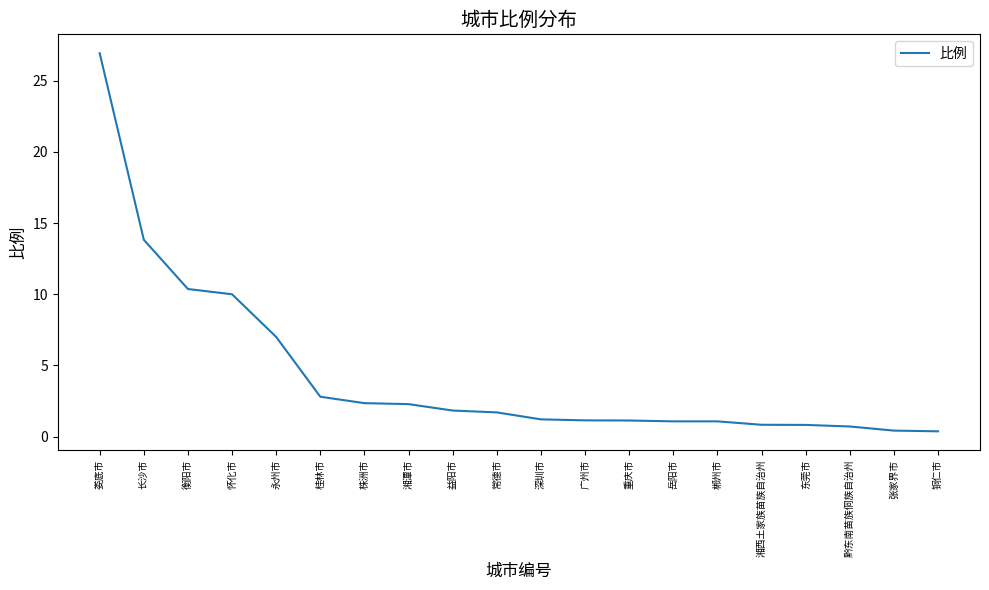

How many lines are shown in the chart?

1